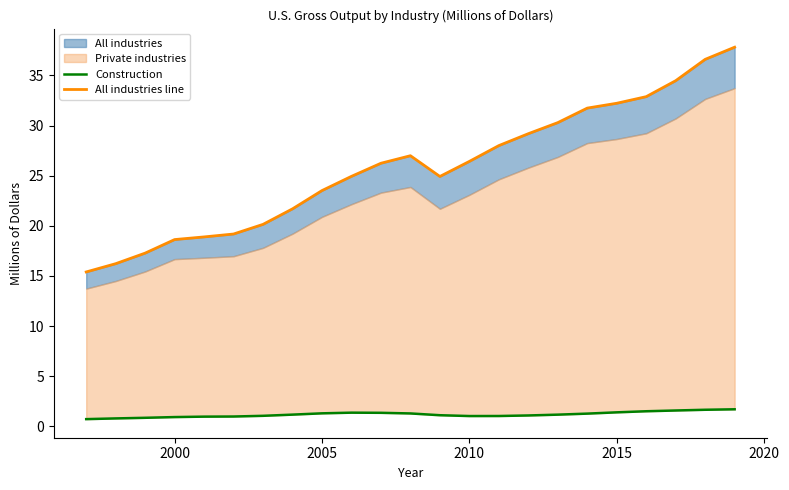

What is the value of the Construction point at the 22nd from the left?

1.6